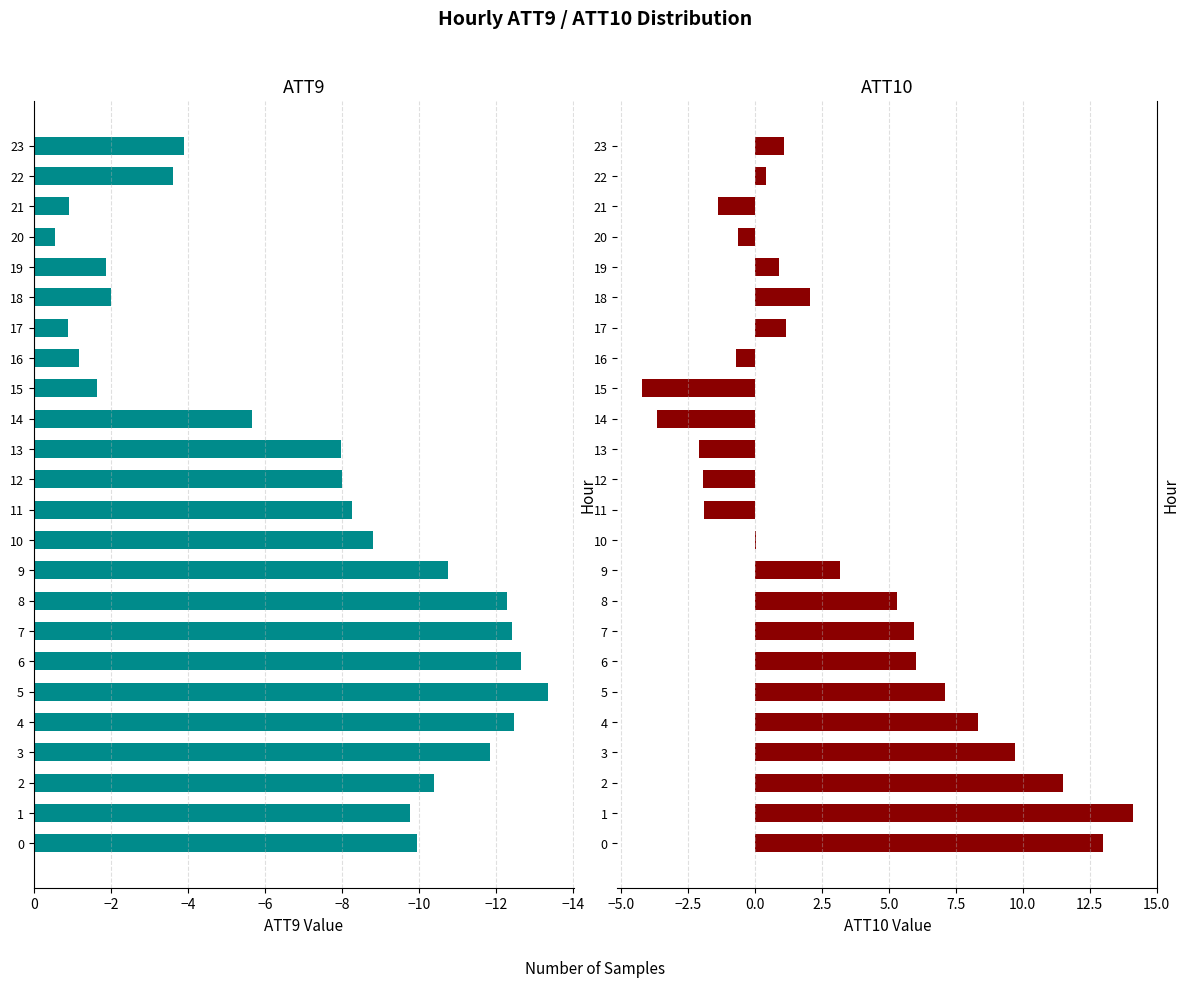

Which series has the largest range (max minus min)?

ATT10